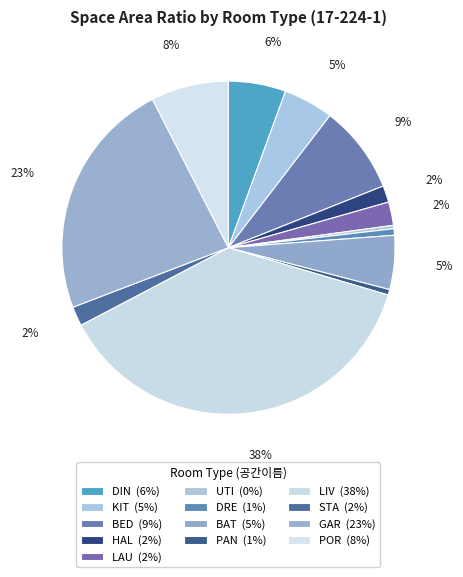

Count the number of slices in the pie.

13